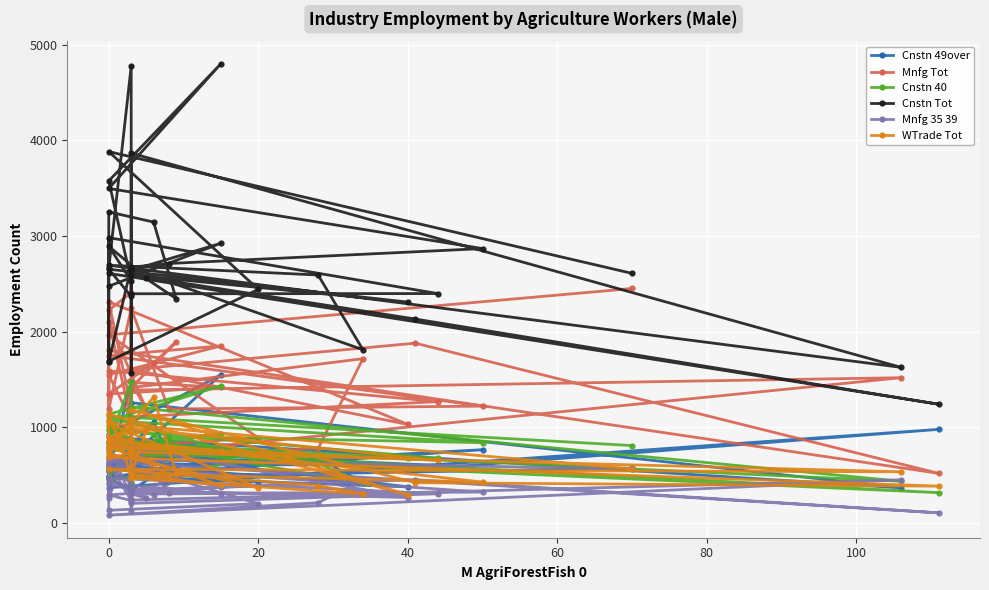

What is the highest value of the Cnstn 40 series?

1473